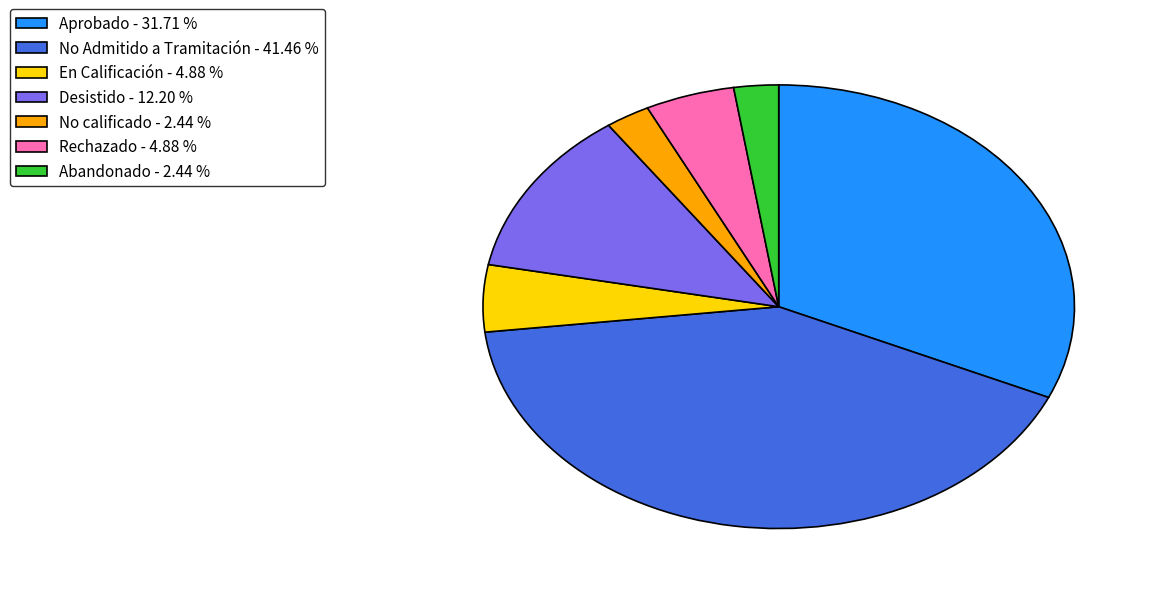

Between En Calificación - 4.88 % and Aprobado - 31.71 %, which is larger?

Aprobado - 31.71 %